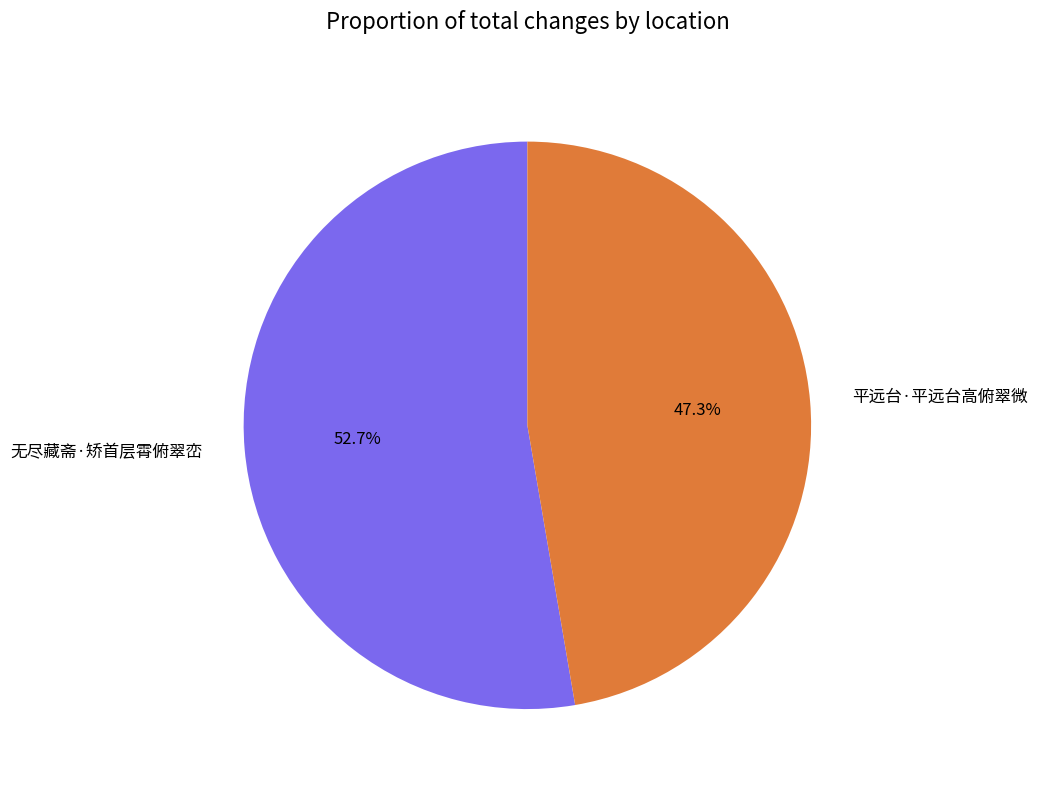

What is the total percentage of 无尽藏斋·矫首层霄俯翠峦 and 平远台·平远台高俯翠微?

100.0%